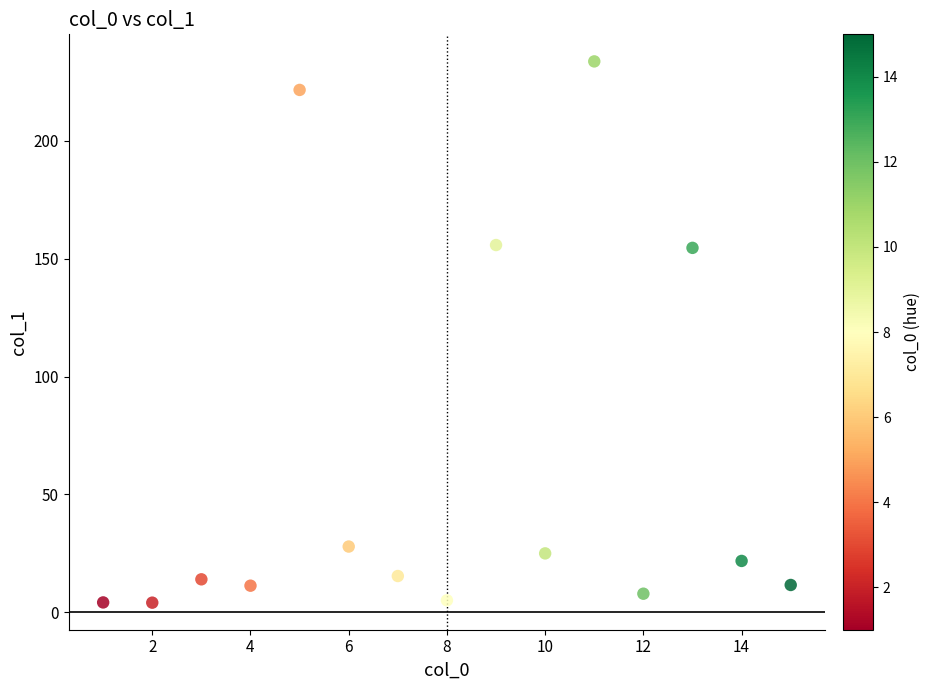

What is the range of X values (max minus min)?

14.0